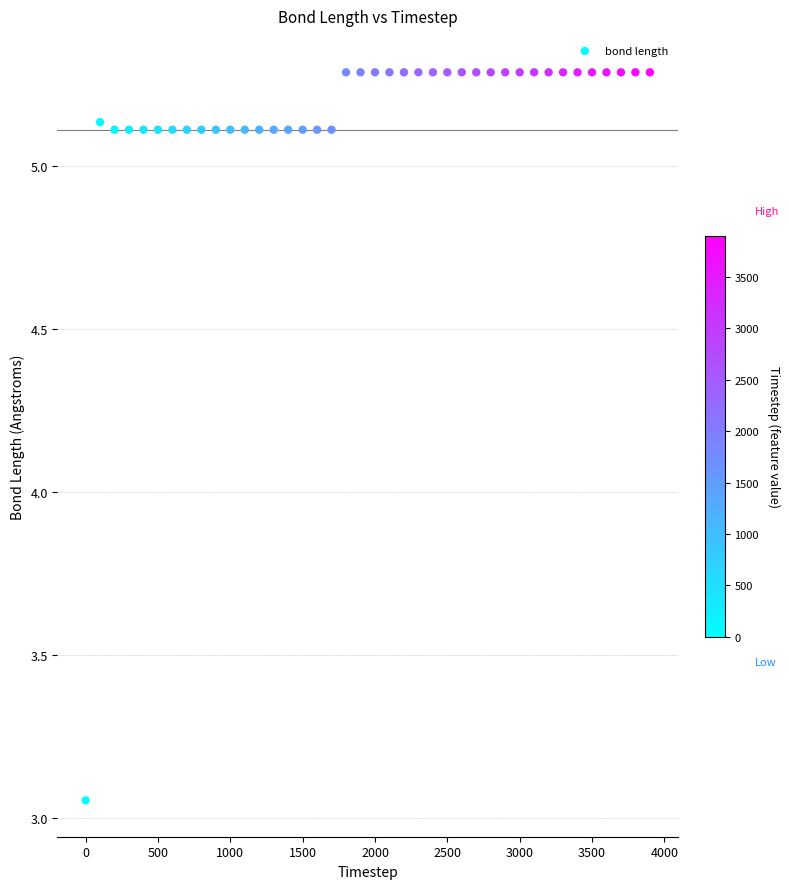

What is the range of Y values (max minus min)?

2.2